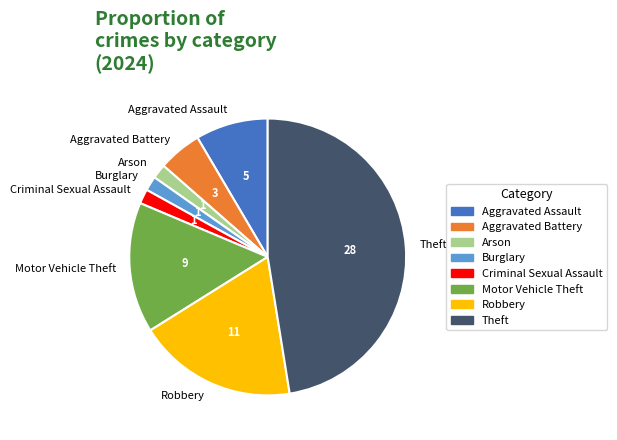

What is the largest slice in the pie chart?

Theft